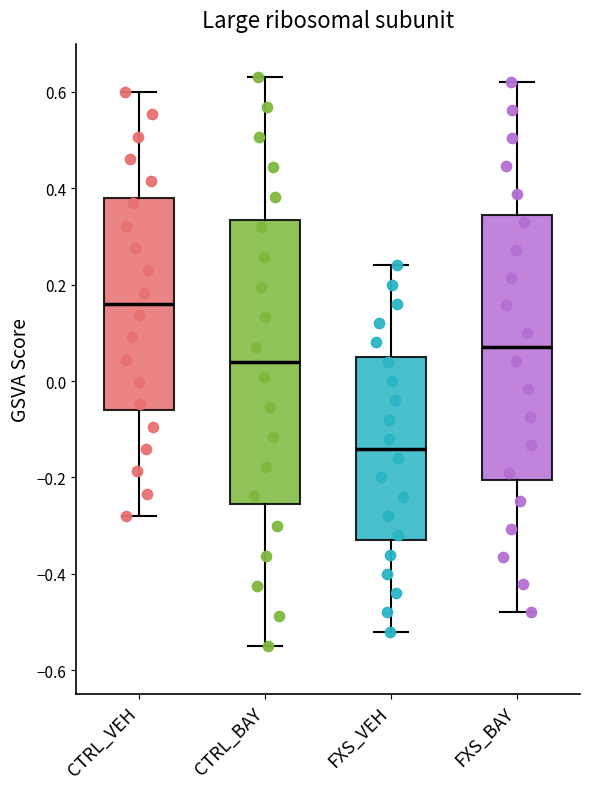

Comparing the boxes themselves (not the whiskers), which one is the tallest?

CTRL_BAY